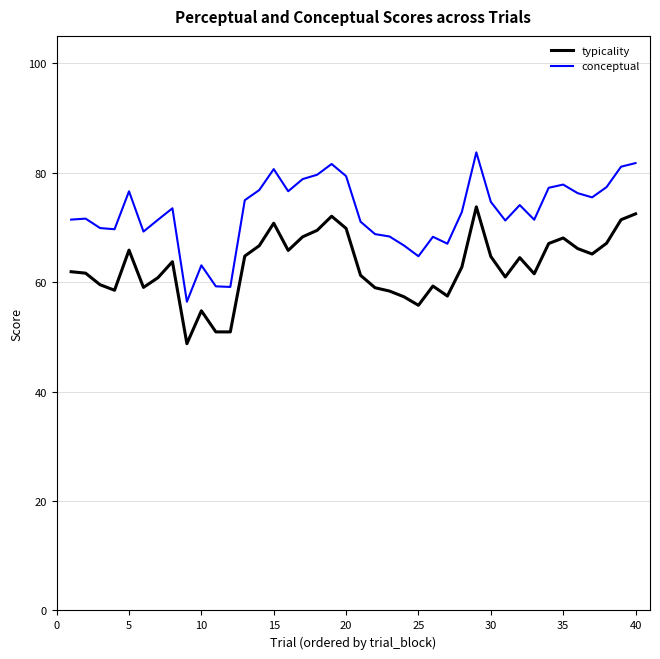

True or false: typicality and conceptual cross at least once.

False